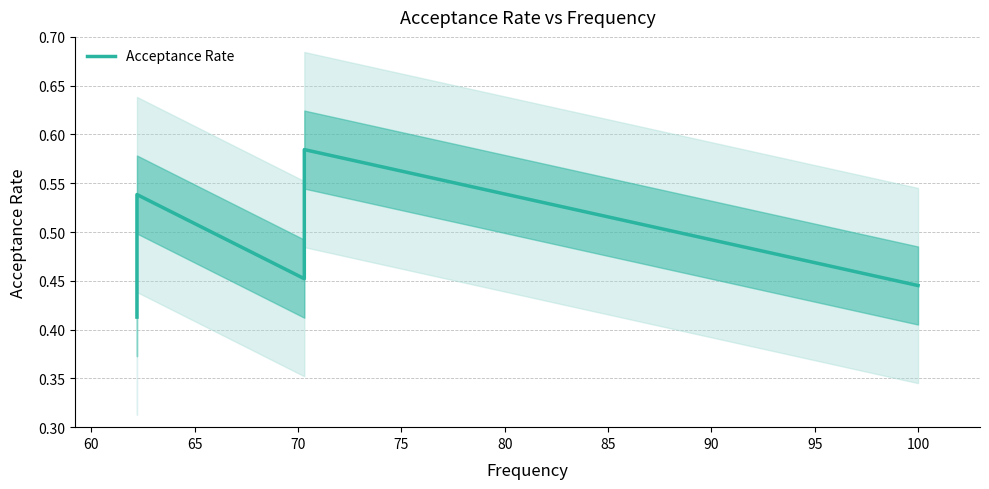

What is the average value?

0.5